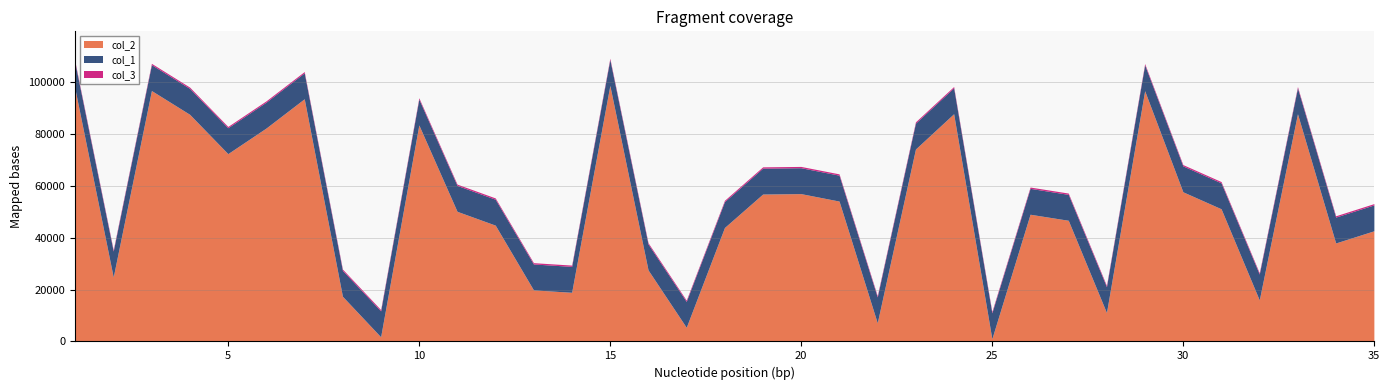

In col_2, how many points are higher than both neighbors (excluding endpoints)?

9